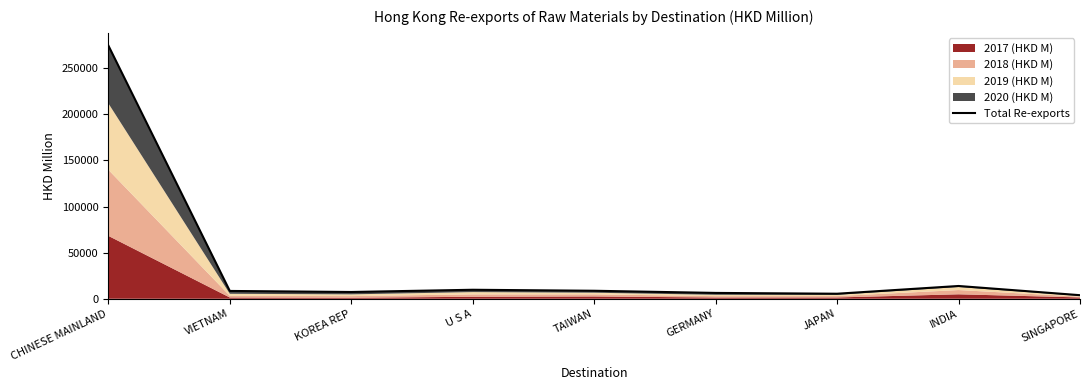

Rank the categories by value from lowest to highest.

SINGAPORE, JAPAN, GERMANY, KOREA REP, VIETNAM, TAIWAN, U S A, INDIA, CHINESE MAINLAND